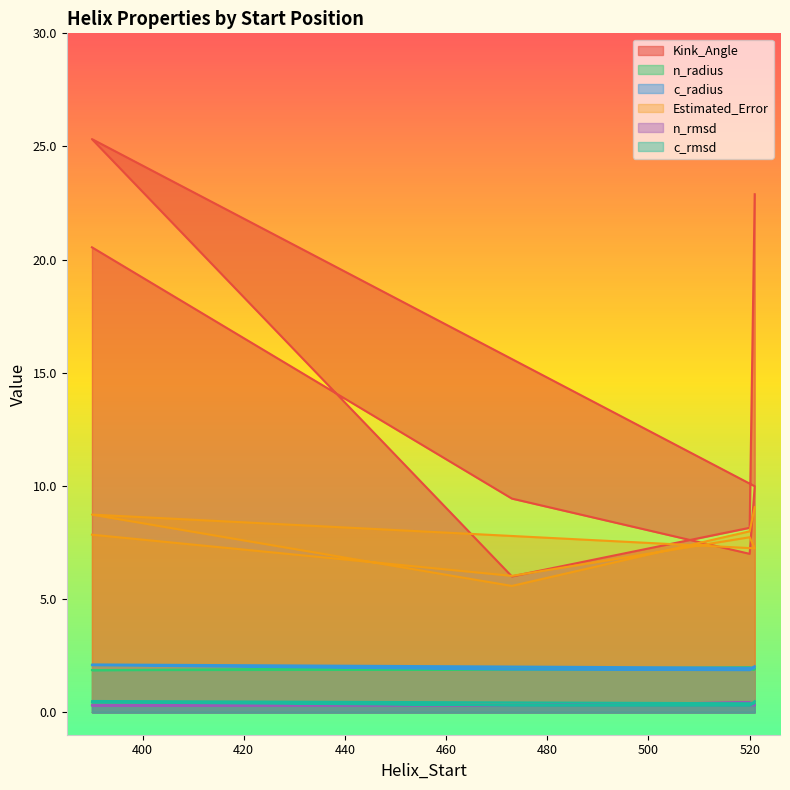

At how many categories does at least one series exceed 21?

2